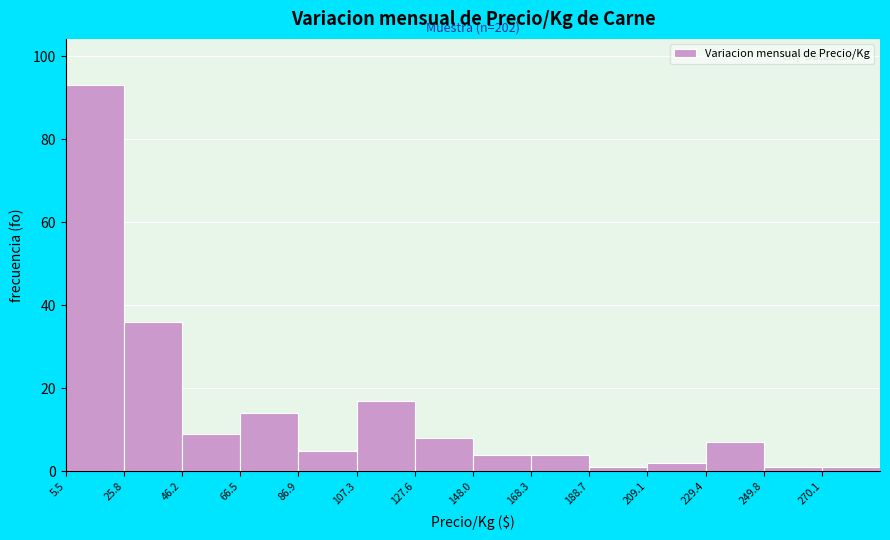

Over which range of the x-axis is the bar tallest?

5 to 25